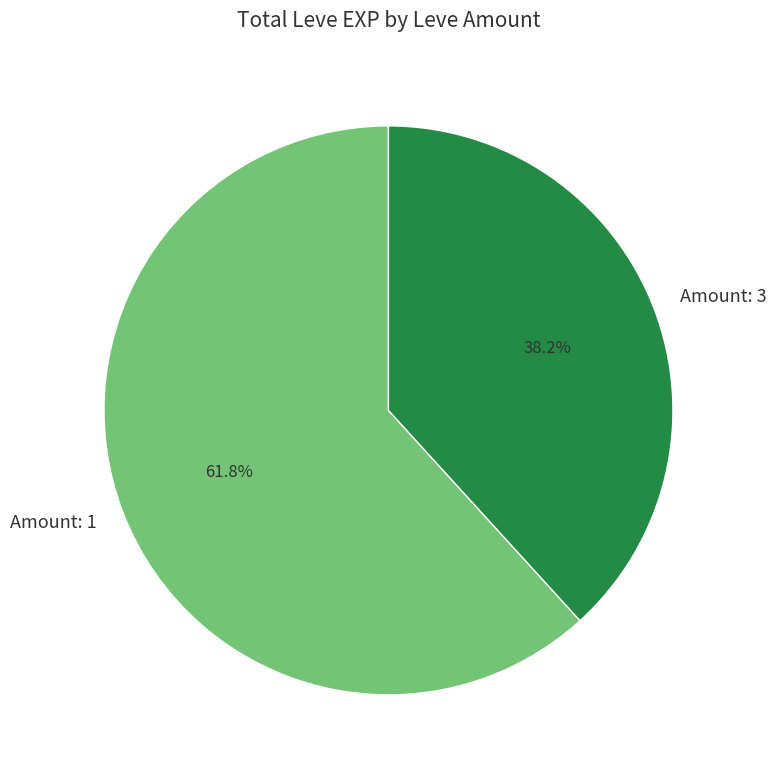

To the nearest percent, what is the average slice percentage?

50%